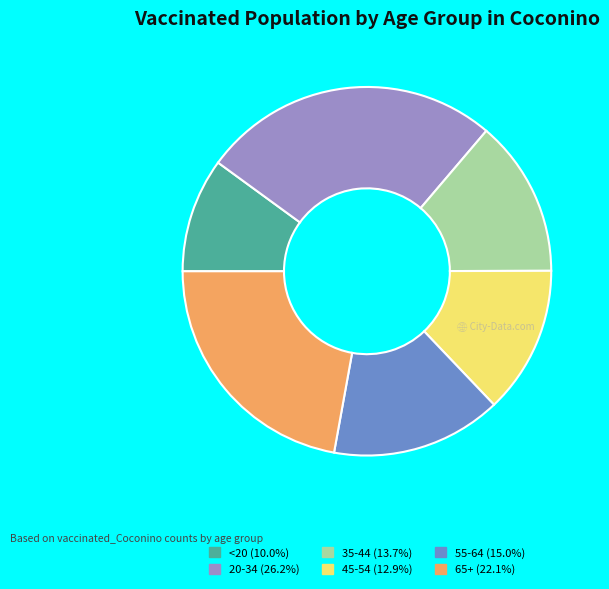

Combined, do 35-44 and 55-64 account for over 50%?

No